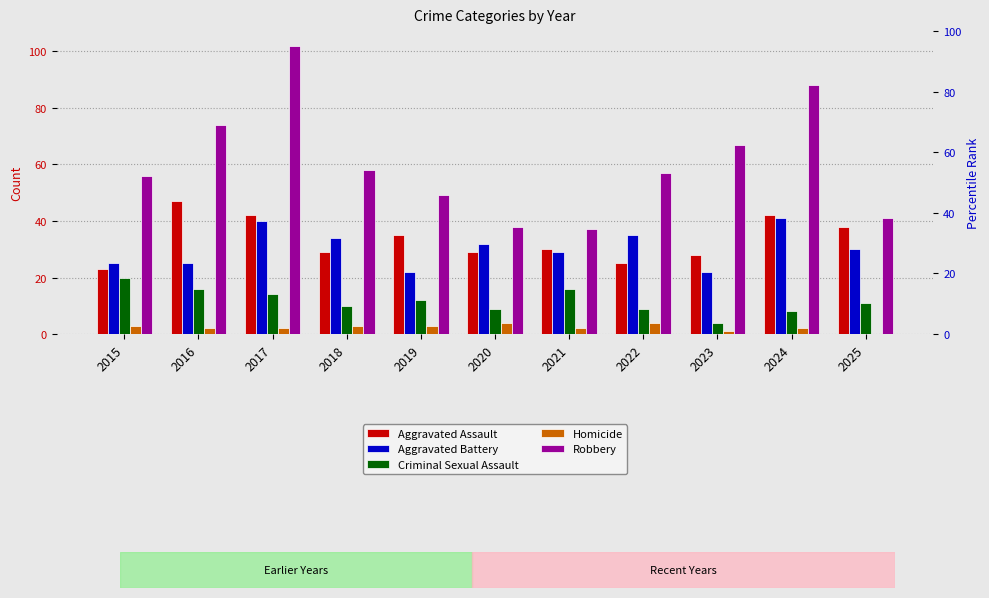

Rank the categories by Aggravated Assault value from lowest to highest.

2015, 2022, 2023, 2018, 2020, 2021, 2019, 2025, 2017, 2024, 2016